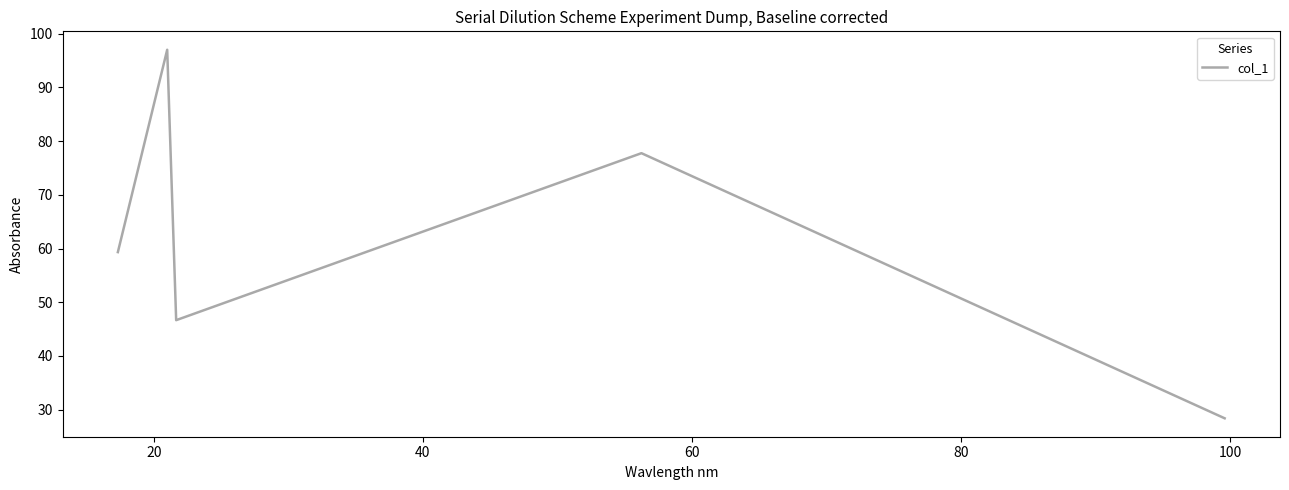

True or false: there are more than 0 points higher than both neighbors.

True